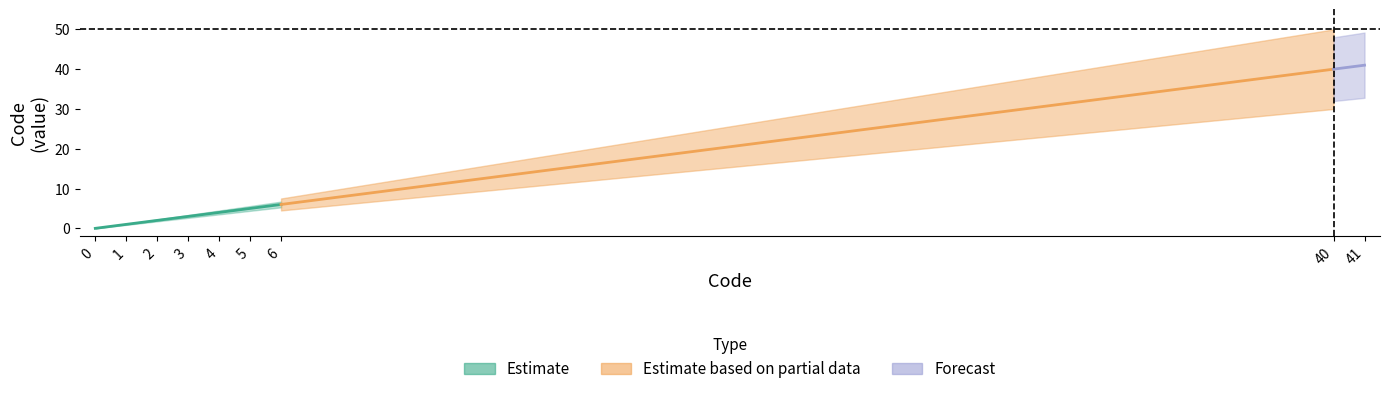

Rank the categories by Forecast value from highest to lowest.

41, 40, 6, 5, 4, 3, 2, 1, 0